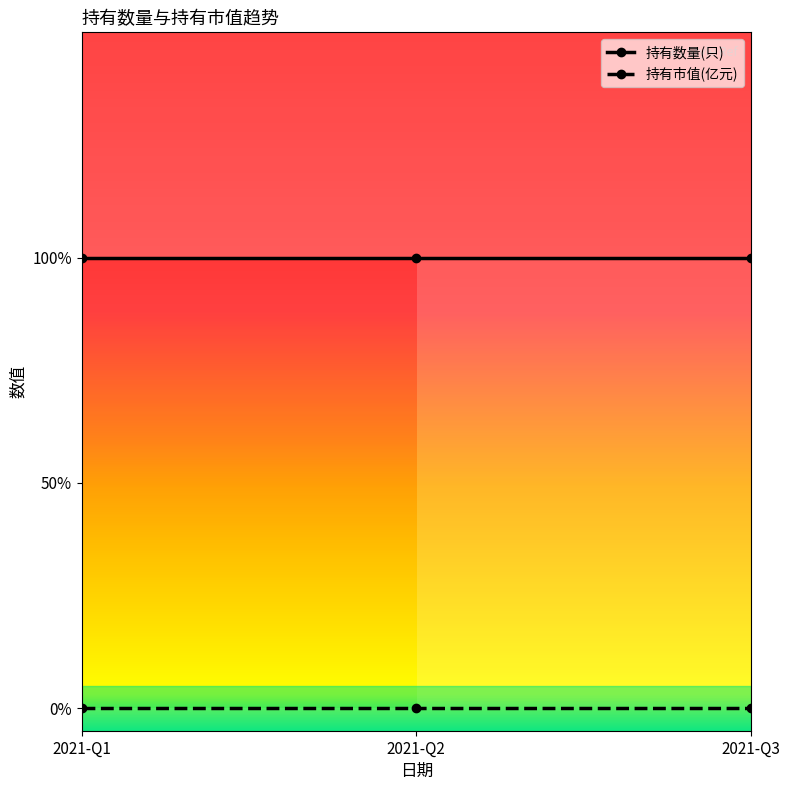

What is the spread (max minus min) of values at 2021-Q2?

1